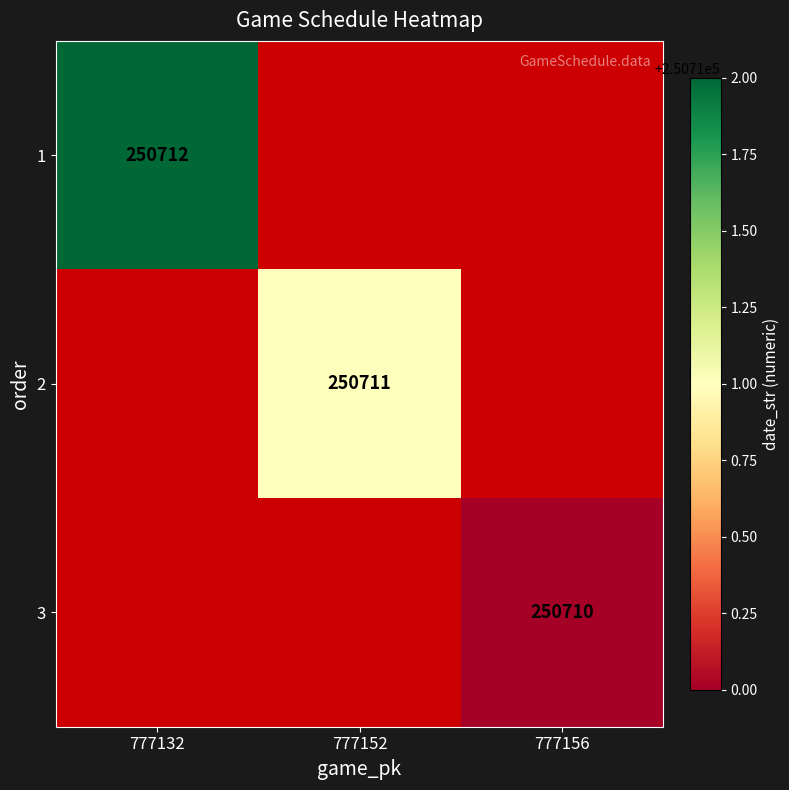

At how many categories does at least one series exceed 250710?

2